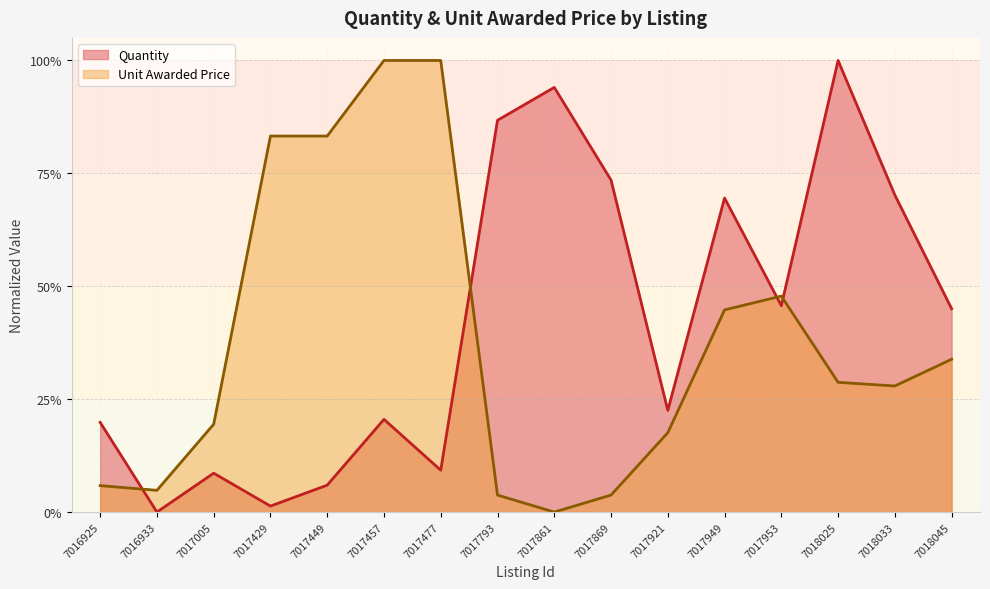

What is the difference between the Unit Awarded Price values at 7018045 and 7017953?

0.1